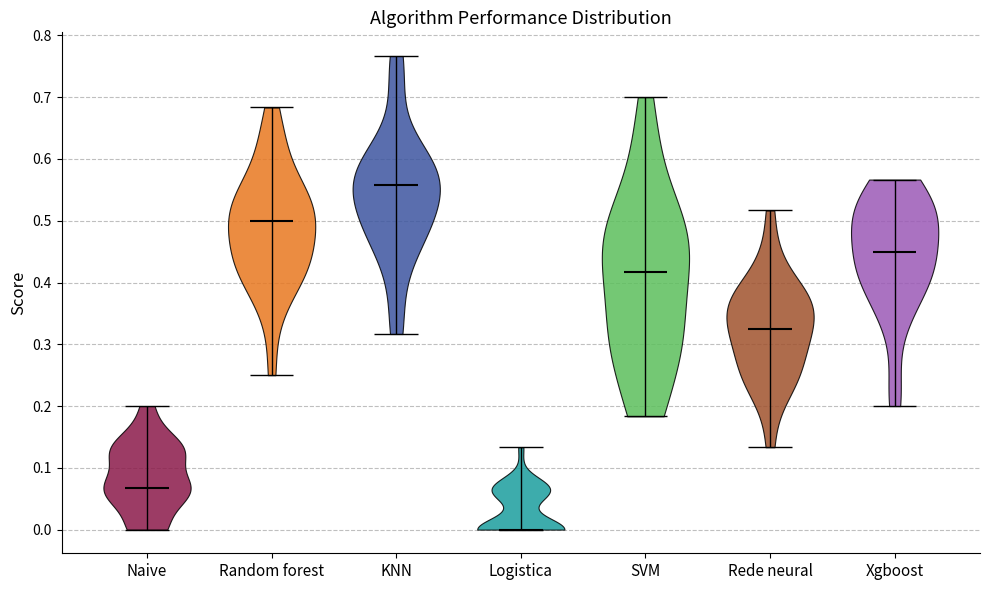

Which violin has the highest median line?

KNN